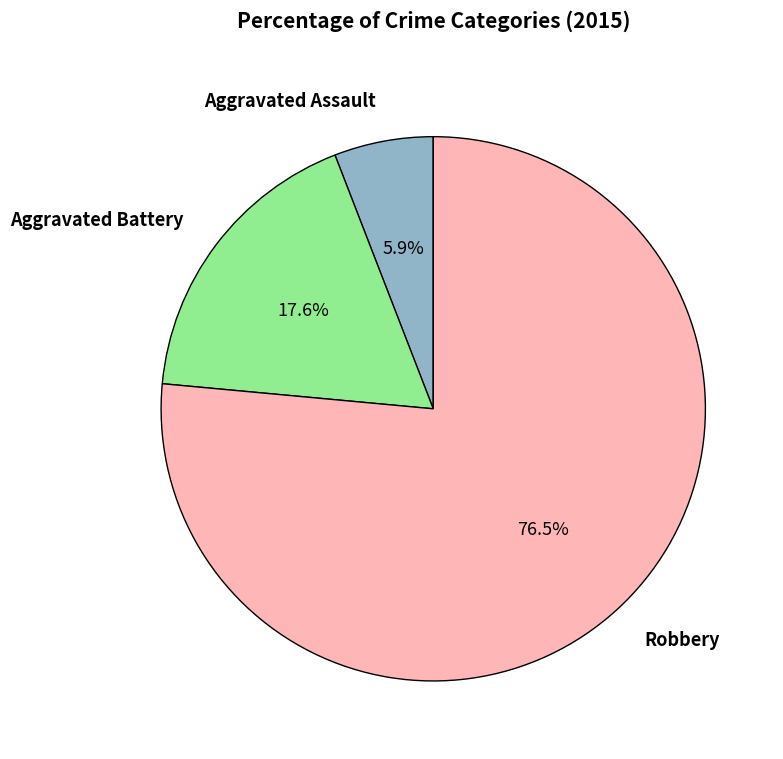

Which slice is the largest?

Robbery